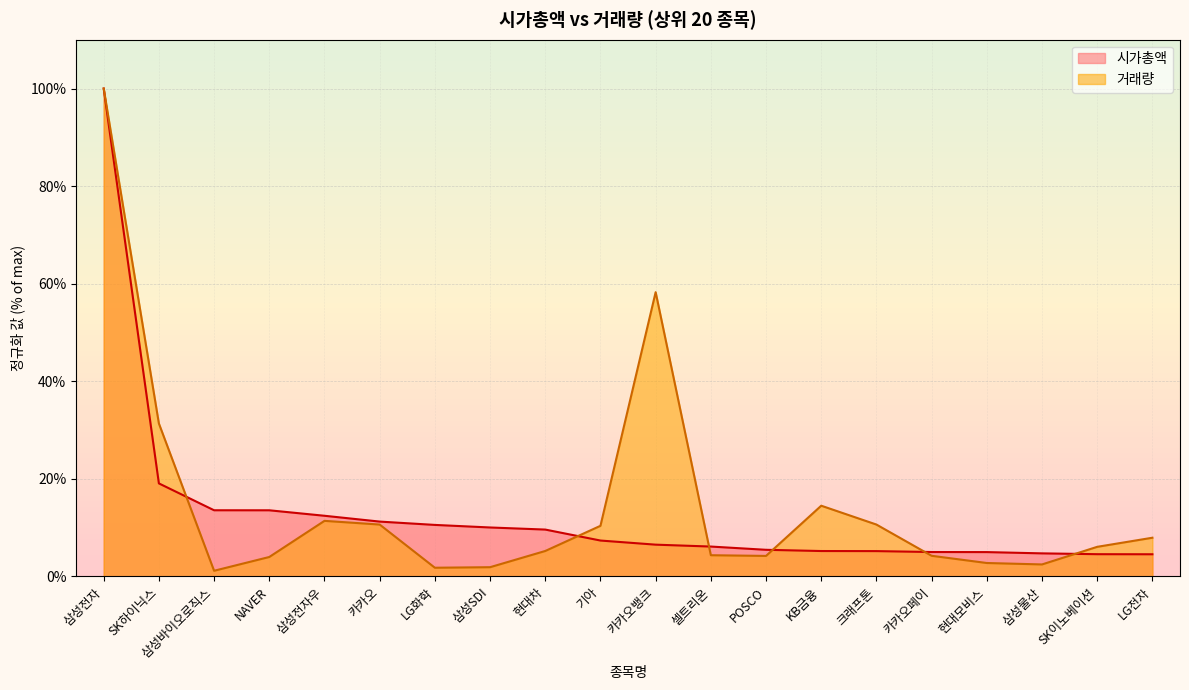

How many lines are shown in the chart?

2